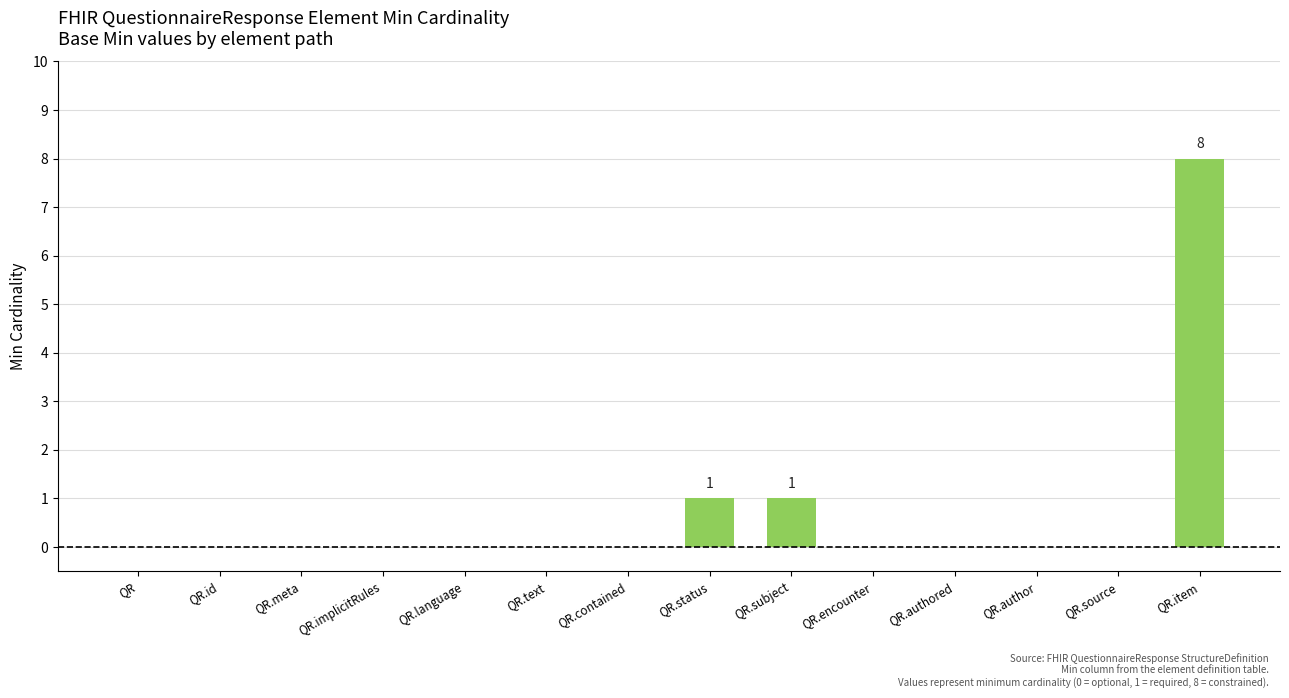

What is the difference between the values at QR.item and QR.encounter?

8